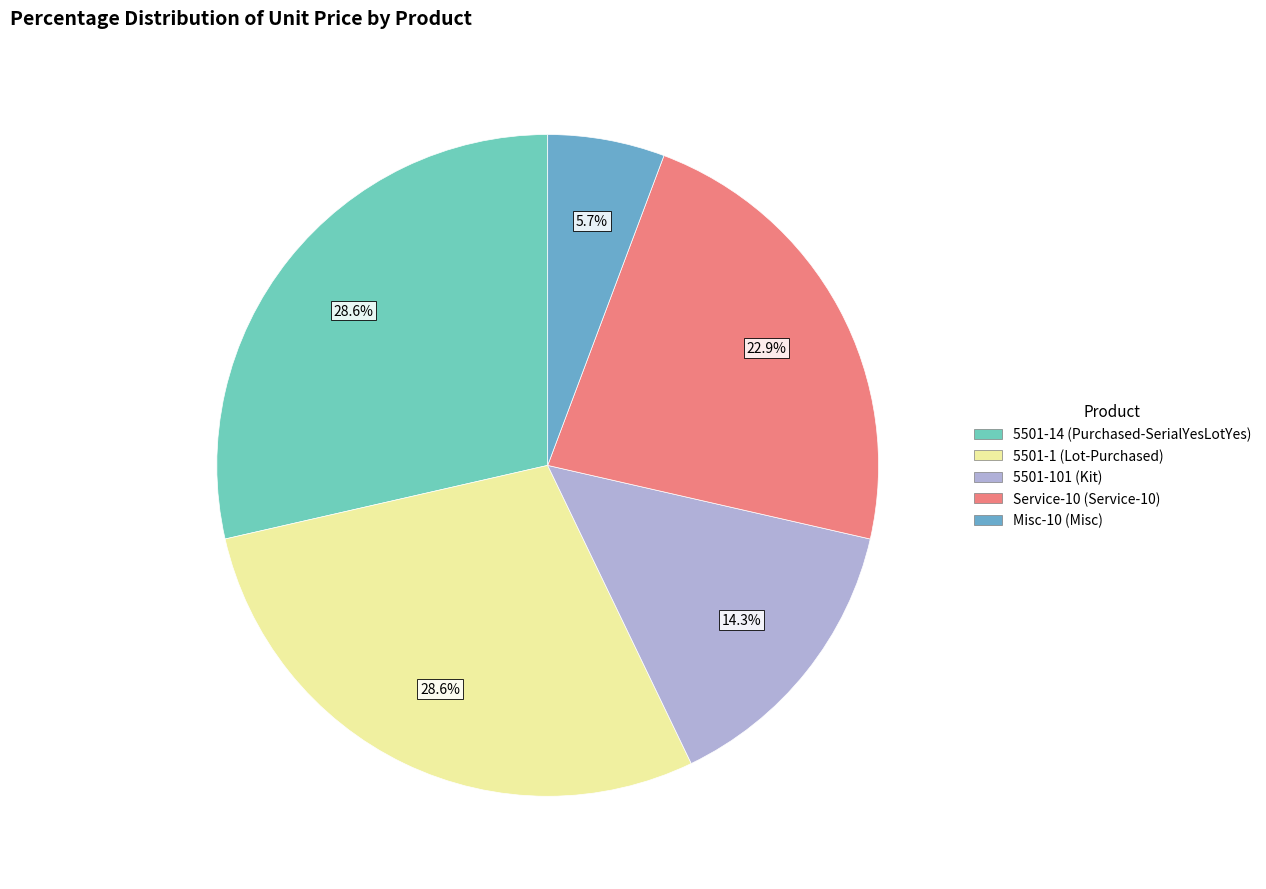

To the nearest percent, what portion does 5501-1 (Lot-Purchased) represent?

29%